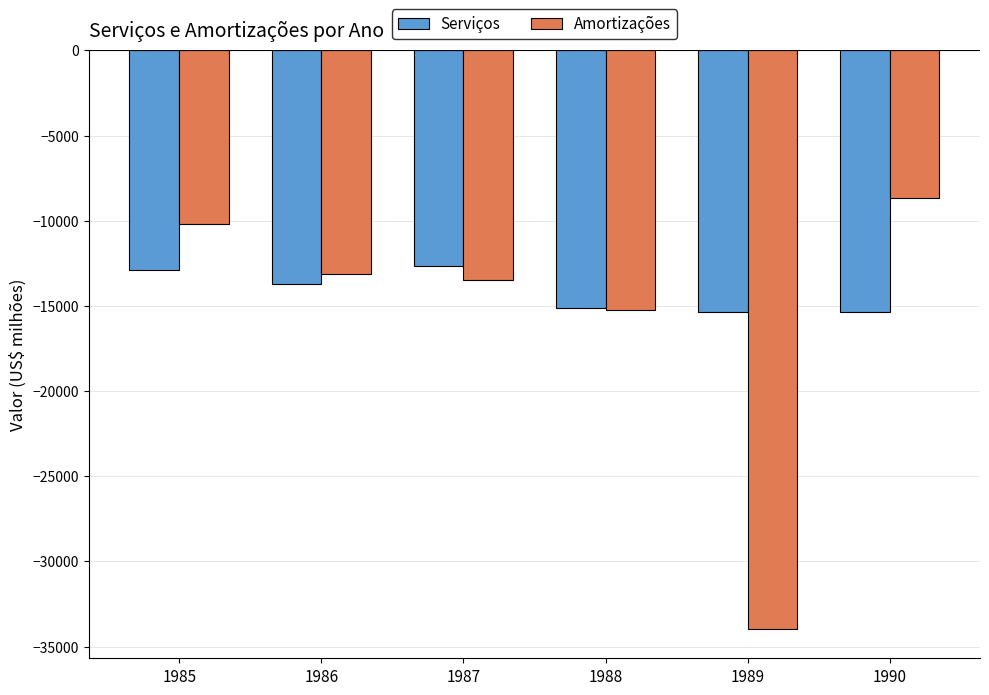

Which series has the largest range (max minus min)?

Amortizações